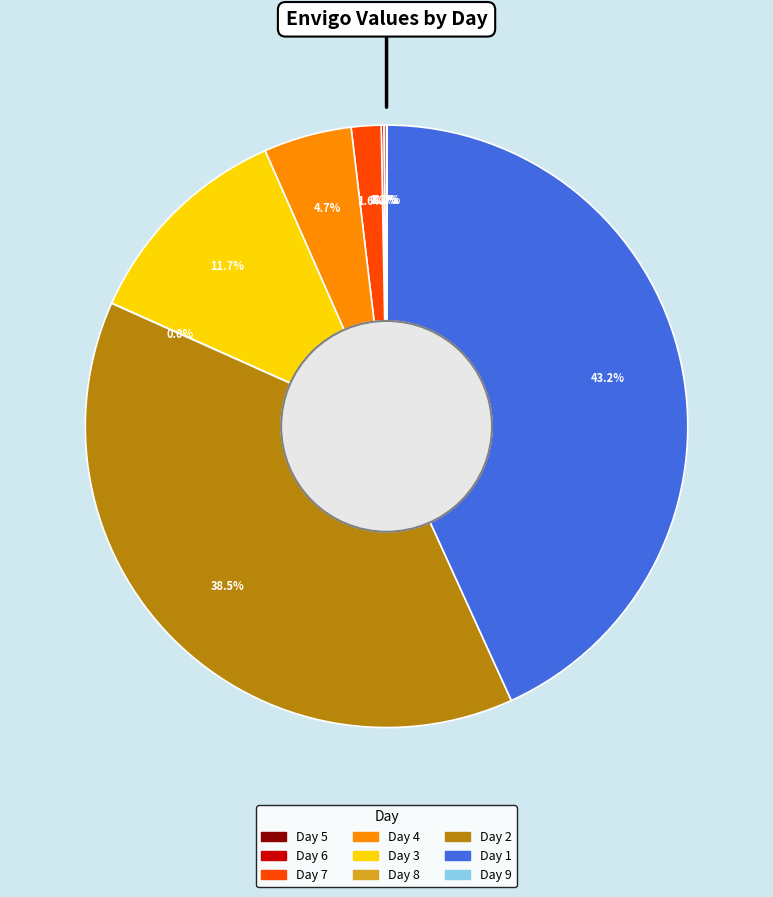

Does any single category account for the majority?

No